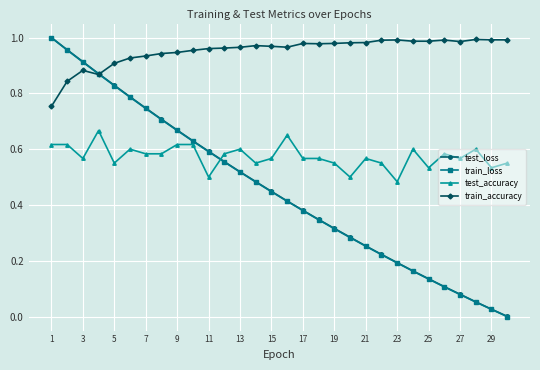

After their last crossing, which series has the higher values: train_accuracy or train_loss?

train_accuracy